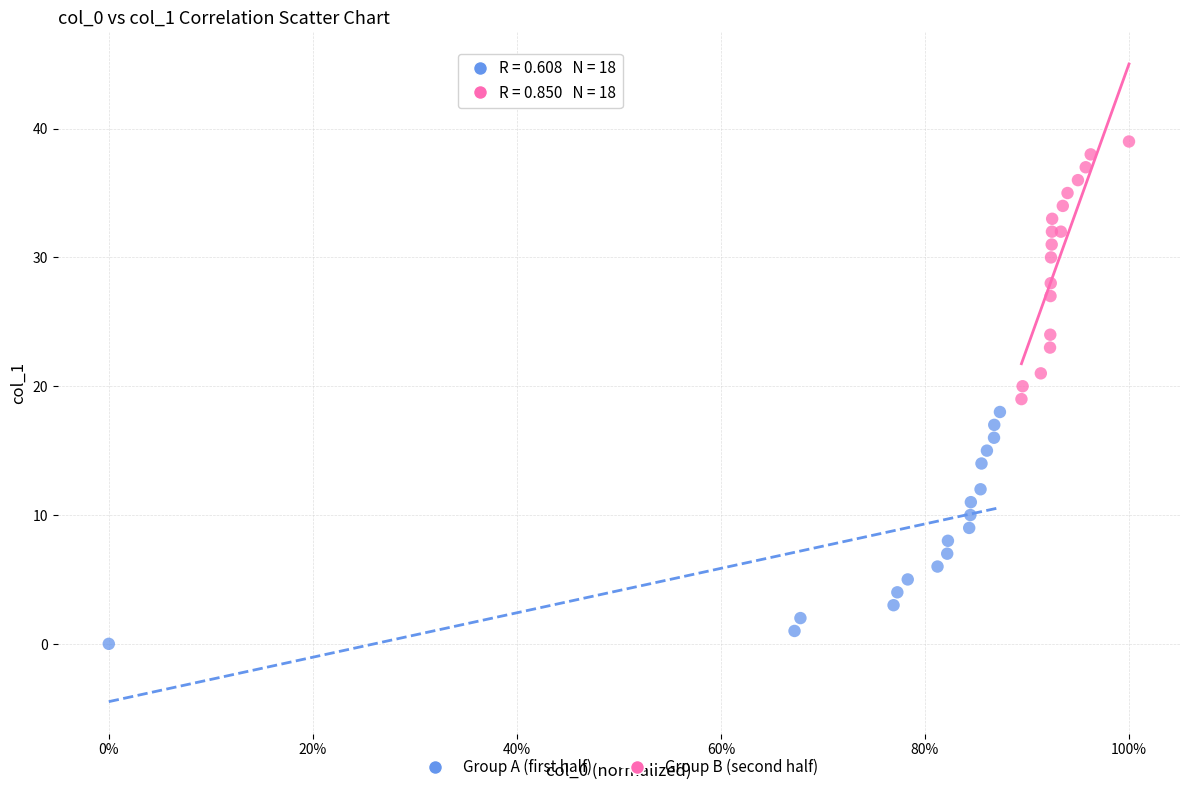

Which series reaches the minimum Y coordinate?

Group A (first half)